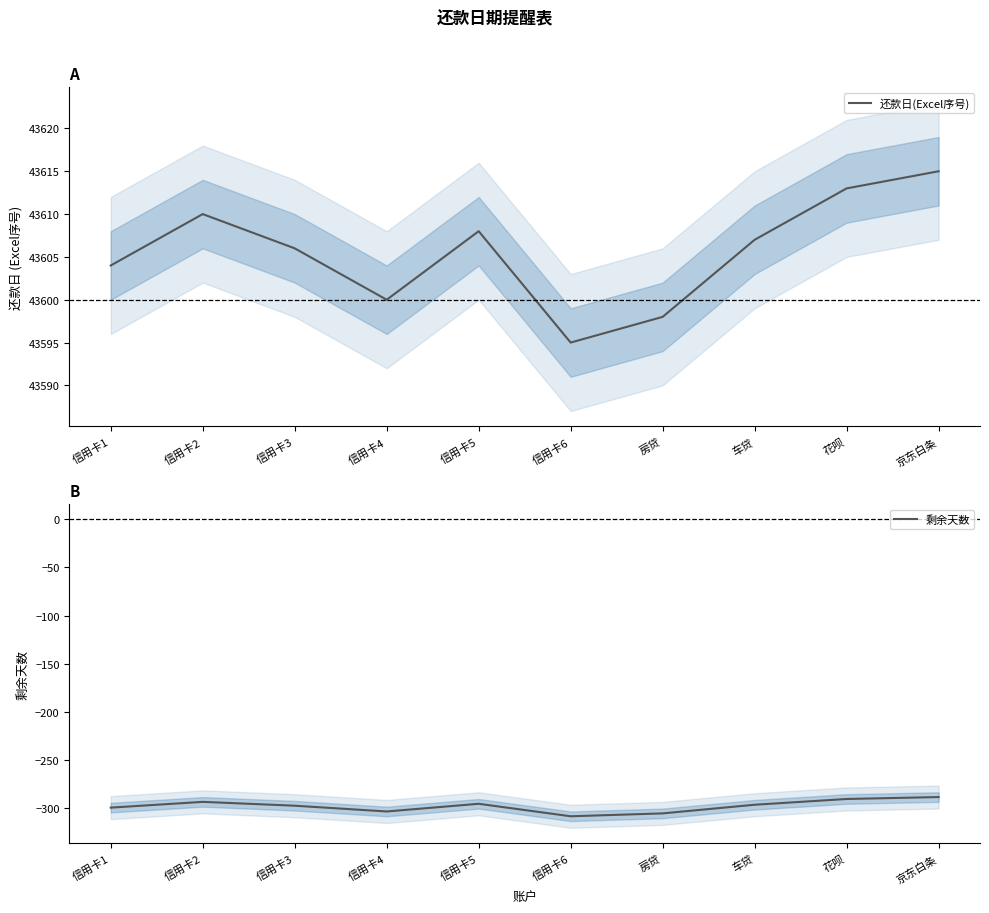

What is the spread (max minus min) of values at 车贷?

43904